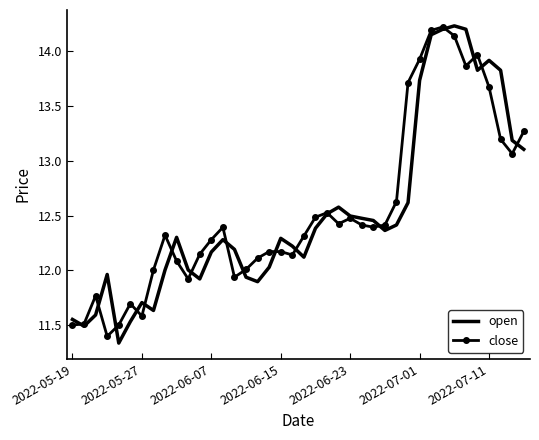

What are all the series names shown in the legend?

open, close